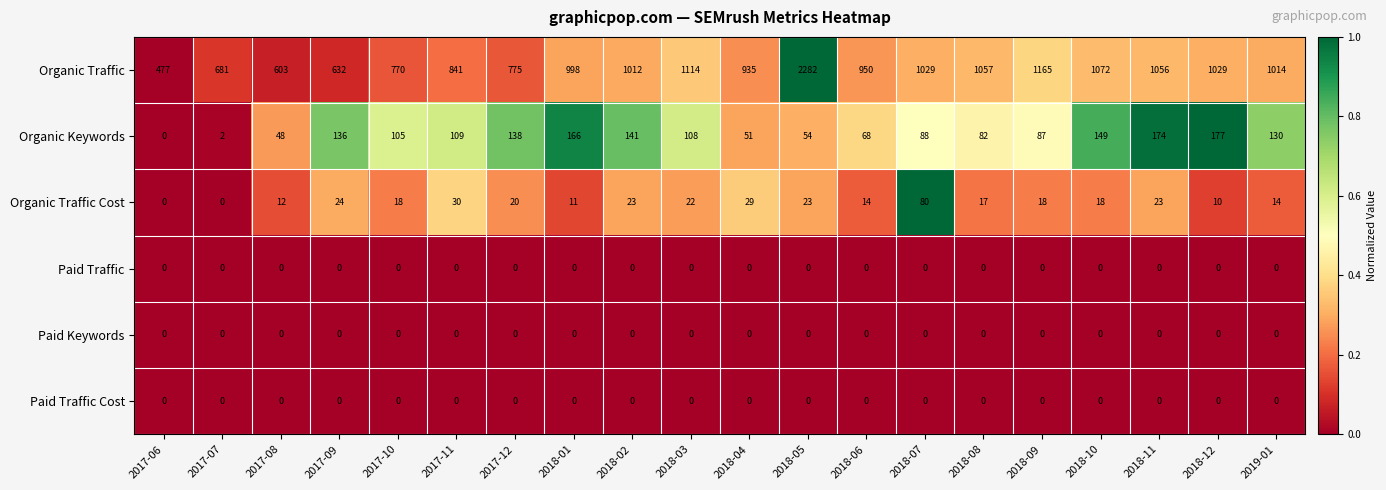

Which series has the widest spread of values?

Organic Traffic